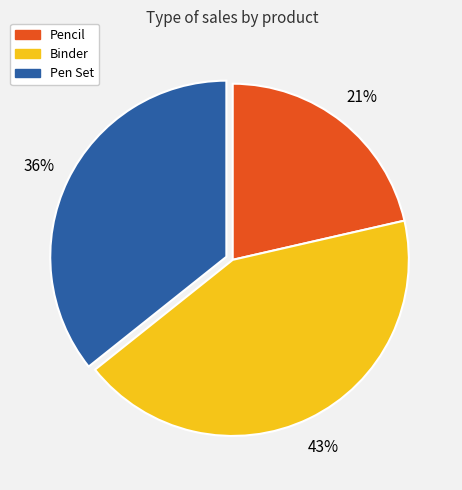

How many segments does this pie chart have?

3